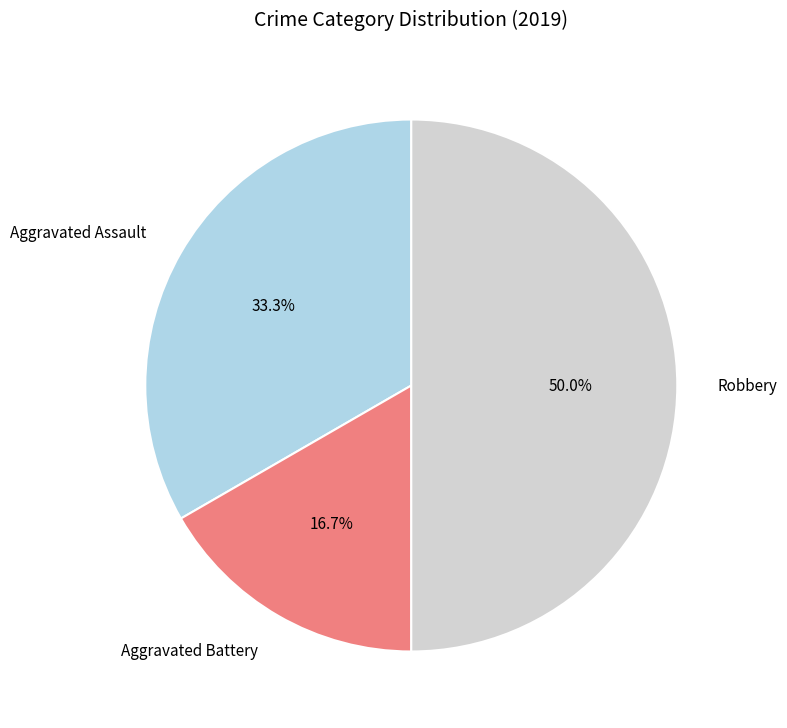

Does Aggravated Assault account for over 50% of the chart?

No